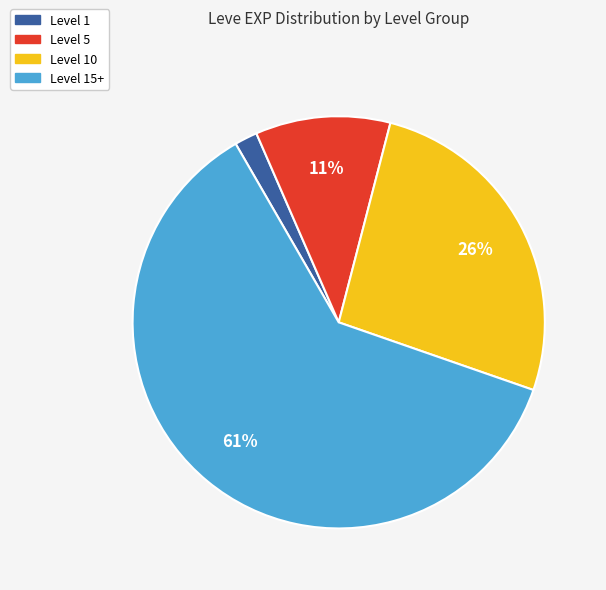

To the nearest percent, what is the average slice percentage?

25%